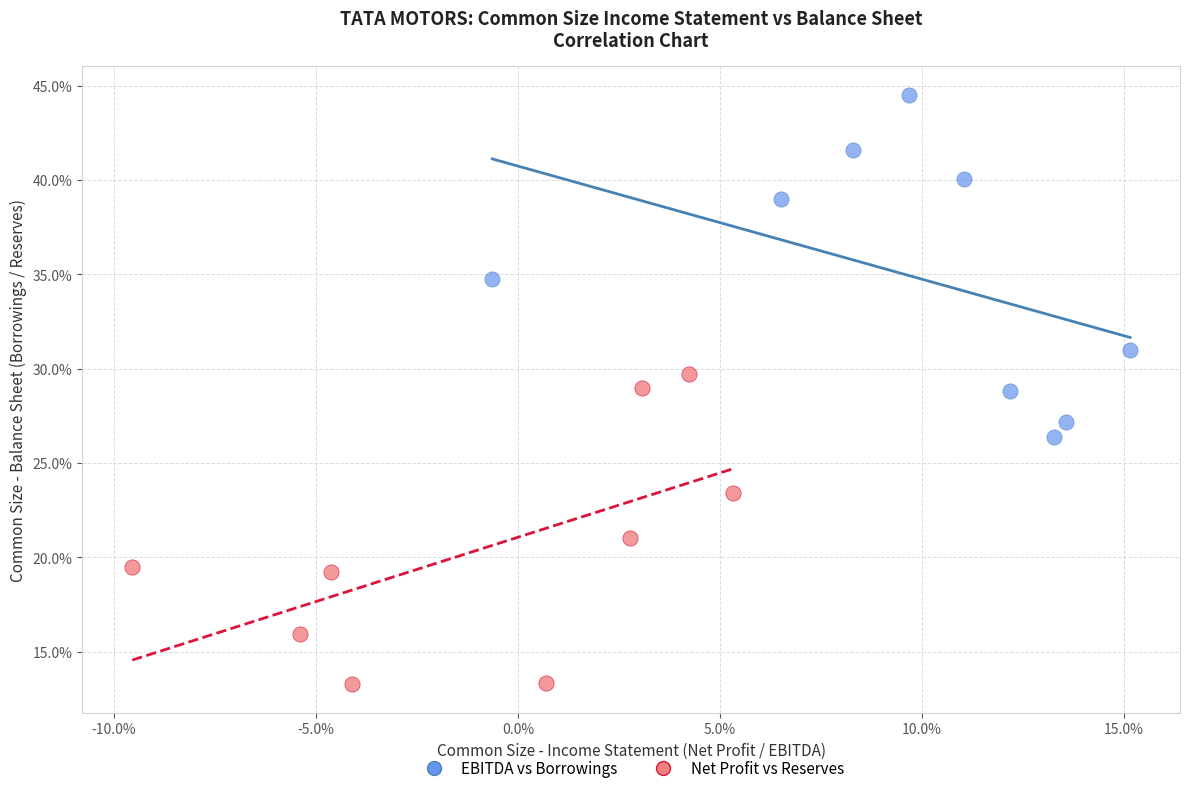

Which series contains the lowest Y value?

Net Profit vs Reserves